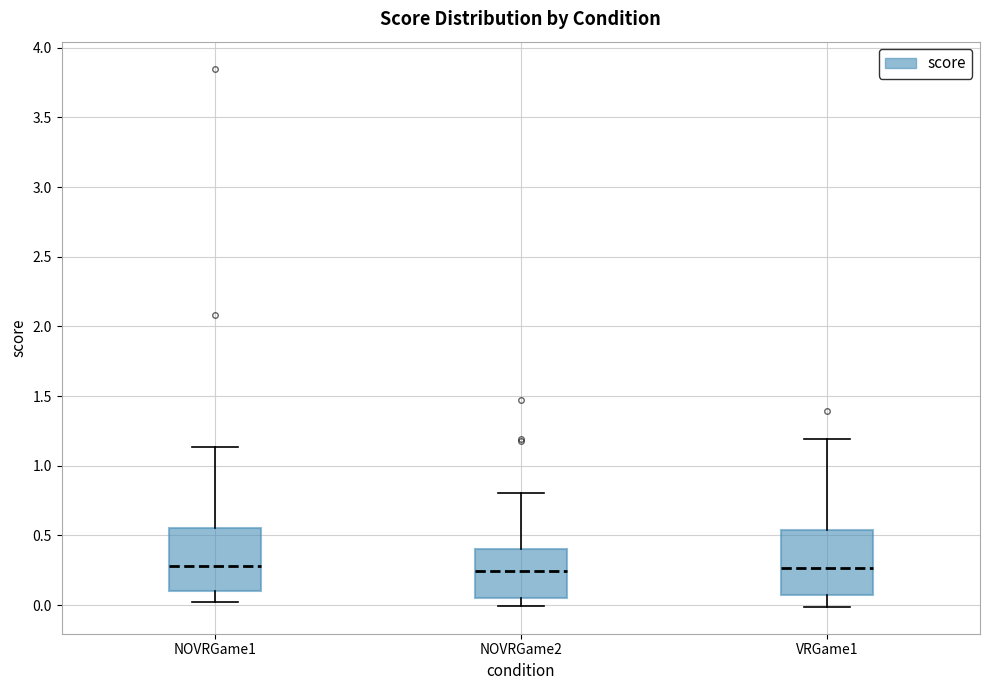

Reading left to right, read every box against the y-axis: the position of its median line, the range the box covers, and the ends of its whiskers. The values are not printed on the chart, so give them approximately, as read against the axis.

NOVRGame1: median 0.30, box 0.10 to 0.55, whiskers 0.00 to 1.15
NOVRGame2: median 0.25, box 0.05 to 0.40, whiskers 0.00 to 0.80
VRGame1: median 0.25, box 0.05 to 0.55, whiskers 0.00 to 1.20